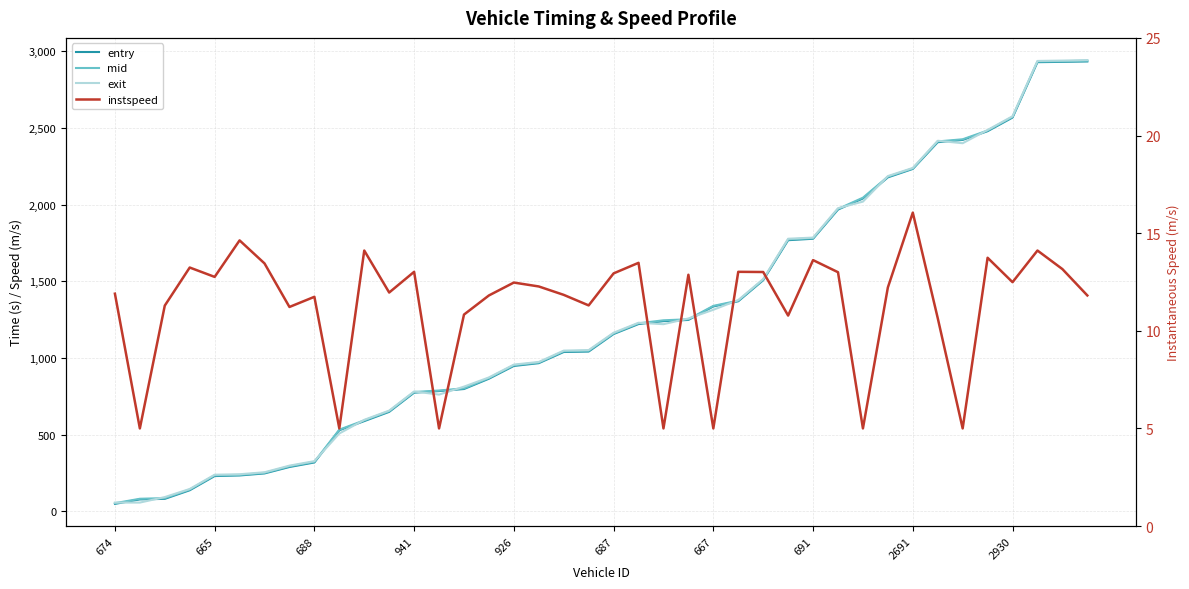

Reading left to right, list all the values displayed in this chart.

entry: 49.0	78.2	81.8	137.7	230.4	234.2	247.5	289.4	318.9	529.1	588.6	648.9	774.1	784.5	797.9	865.1	948.3	966.4	1039.3	1042.1	1156.3	1221.5	1240.5	1248.3	1336.4	1370.1	1507.3	1768.3	1777.6	1967.9	2040.2	2177.9	2232.9	2407.2	2422.1	2479.0	2567.8	2929.0	2931.1	2933.6
mid: 53.5	82.3	86.5	142.4	235.0	238.1	251.4	294.1	323.6	533.0	593.6	653.4	778.4	788.2	802.4	869.6	953.2	970.5	1044.1	1047.4	1160.4	1226.2	1246.0	1252.6	1340.1	1374.1	1511.3	1773.4	1781.6	1972.1	2045.4	2182.3	2236.2	2412.2	2426.3	2483.4	2572.6	2933.4	2935.1	2938.5
exit: 57.5	57.4	93.3	146.1	239.2	242.1	255.2	298.3	327.6	507.9	597.0	657.3	782.1	761.6	813.5	873.5	957.1	974.3	1048.3	1051.7	1164.9	1230.0	1220.7	1257.9	1314.6	1377.9	1514.9	1777.8	1785.2	1976.9	2019.8	2186.2	2239.4	2416.7	2400.5	2487.0	2576.4	2937.0	2939.3	2942.7
instspeed: 11.9	5.0	11.3	13.2	12.8	14.6	13.4	11.2	11.7	5.0	14.1	12.0	13.0	5.0	10.8	11.8	12.5	12.3	11.8	11.3	12.9	13.5	5.0	12.9	5.0	13.0	13.0	10.8	13.6	13.0	5.0	12.2	16.1	10.7	5.0	13.7	12.5	14.1	13.2	11.8